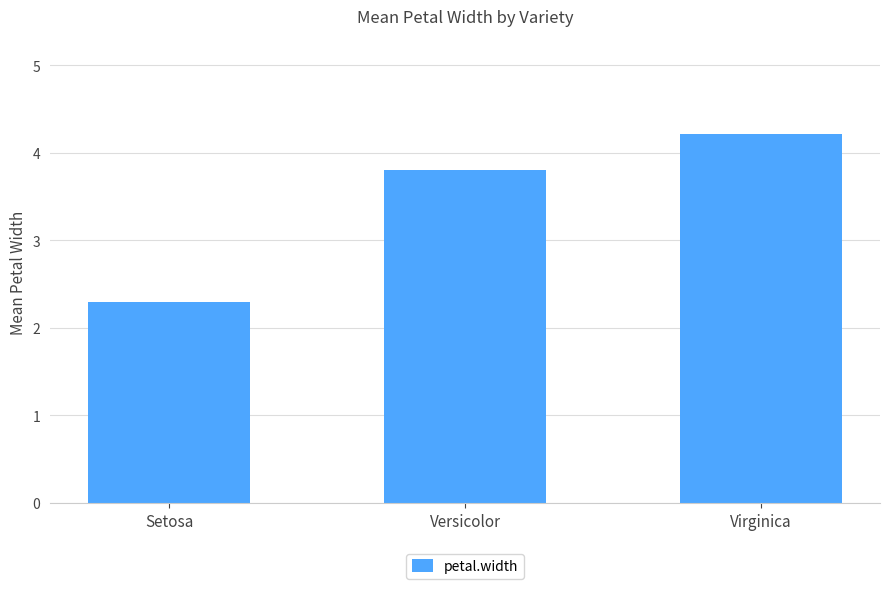

List the labels in order of value, smallest first.

Setosa, Versicolor, Virginica